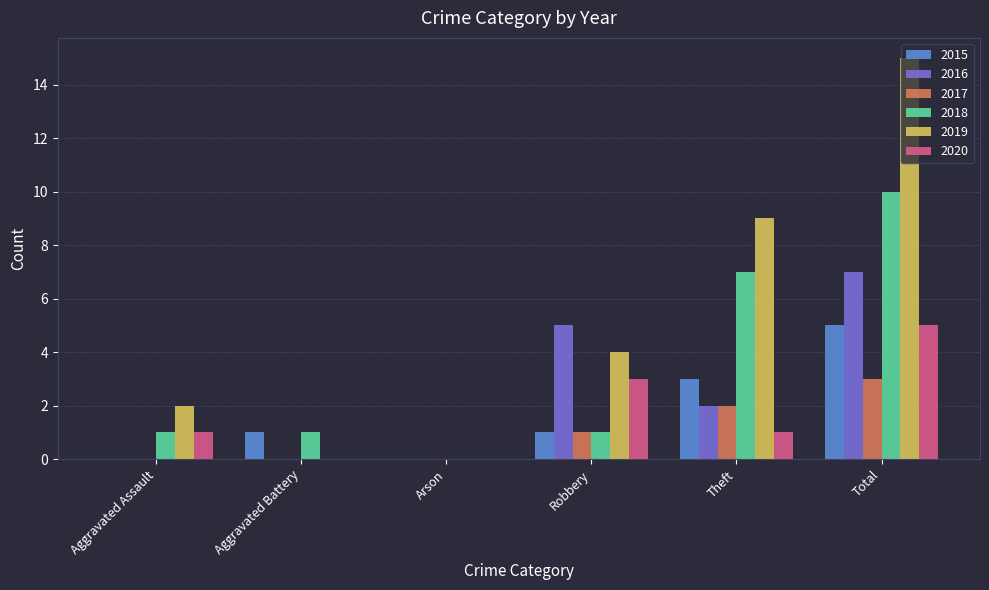

Read the 2016 value at Total.

7